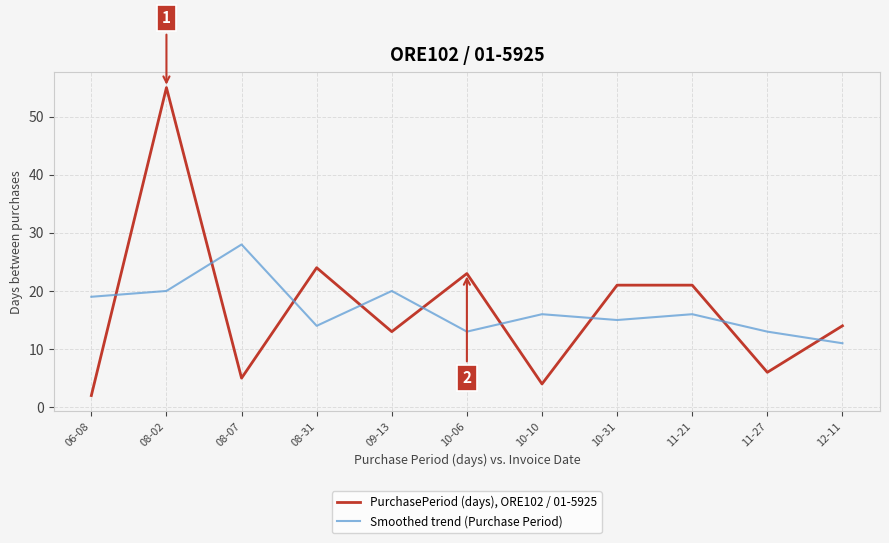

List the series in order of their peak value, highest first.

PurchasePeriod (days), ORE102 / 01-5925, Smoothed trend (Purchase Period)